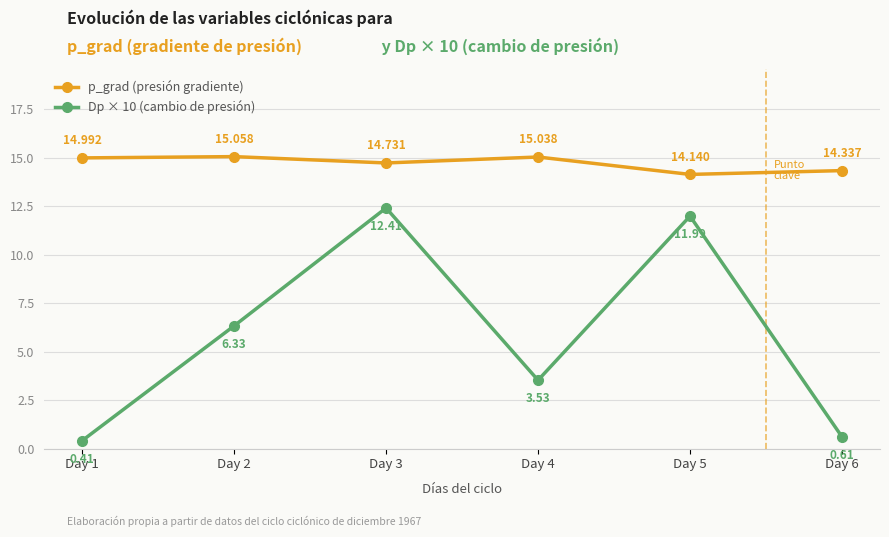

Rank the series by their maximum value, from lowest to highest.

Dp × 10 (cambio de presión), p_grad (presión gradiente)